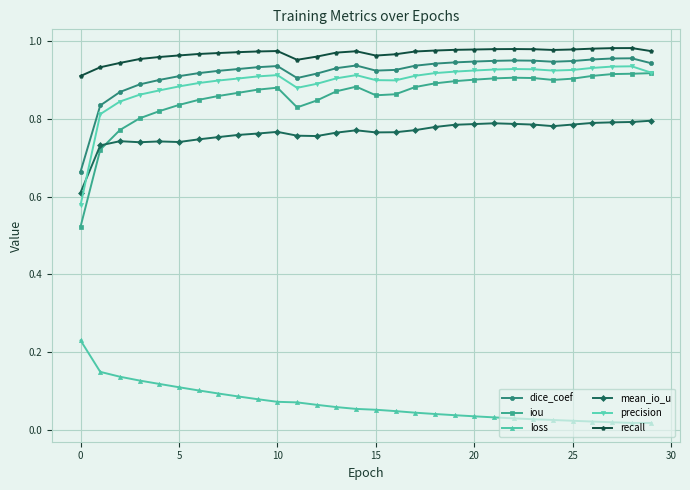

True or false: precision and mean_io_u intersect in this chart.

True